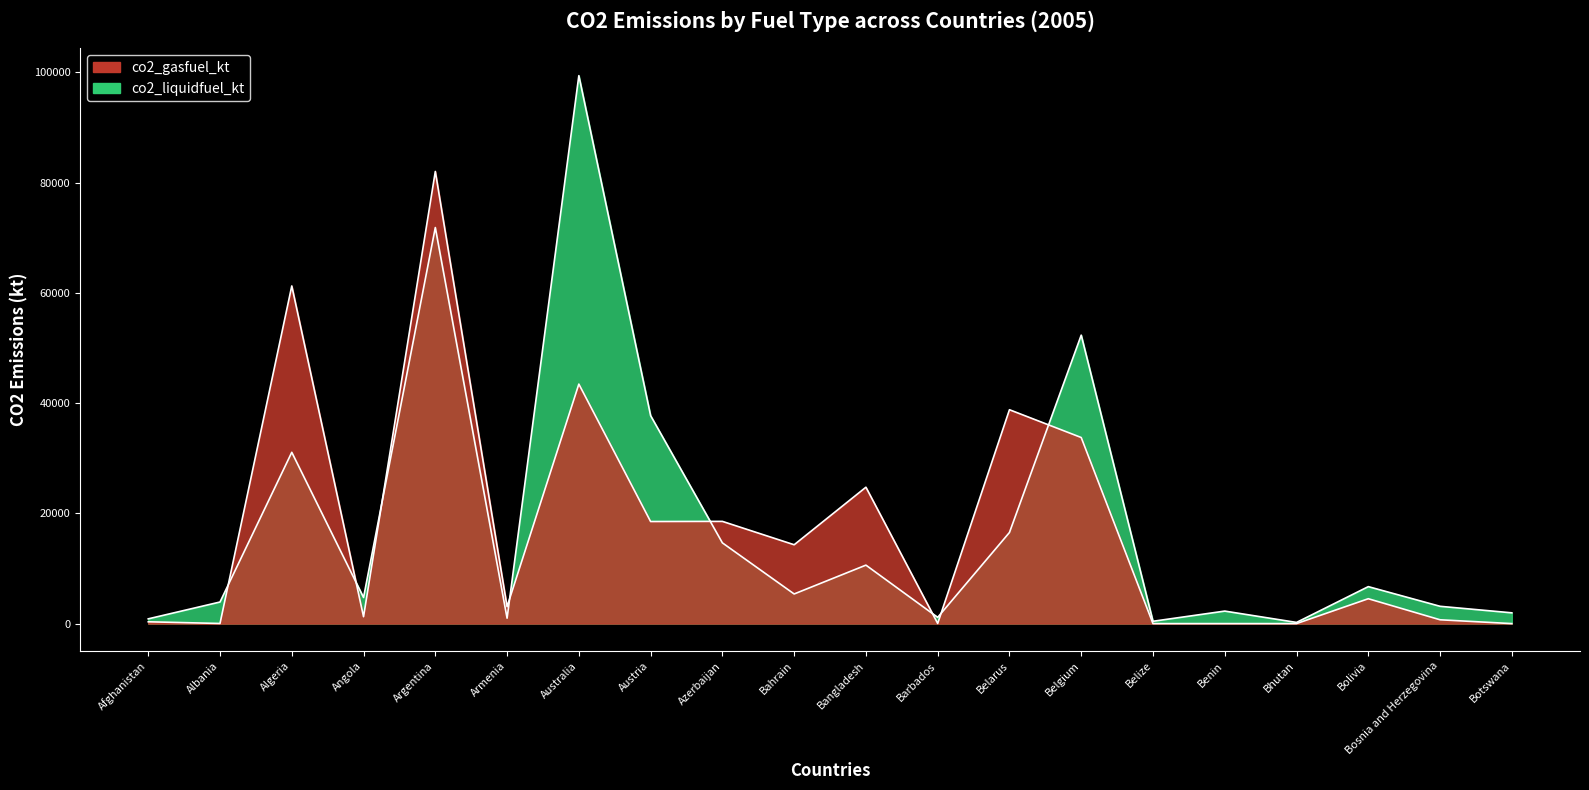

At how many categories does at least one series exceed 79528?

2